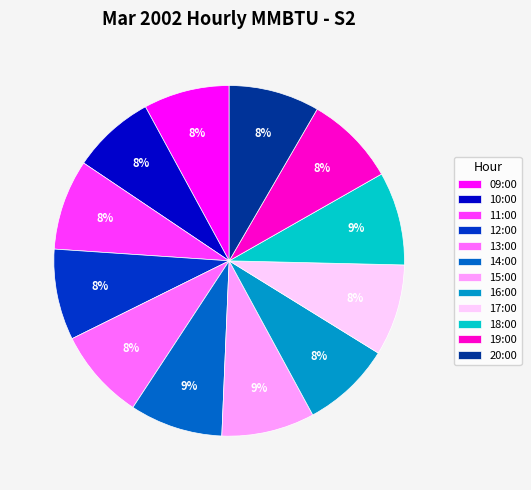

True or false: 20:00 accounts for 15% of the total.

False